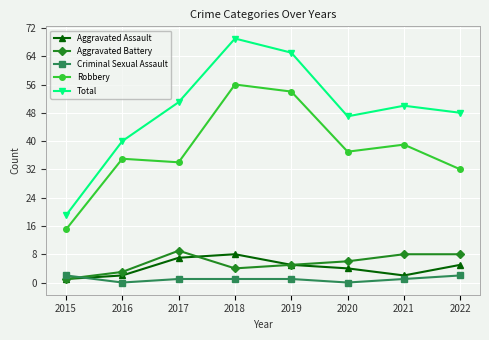

How many series are shown in this chart?

5